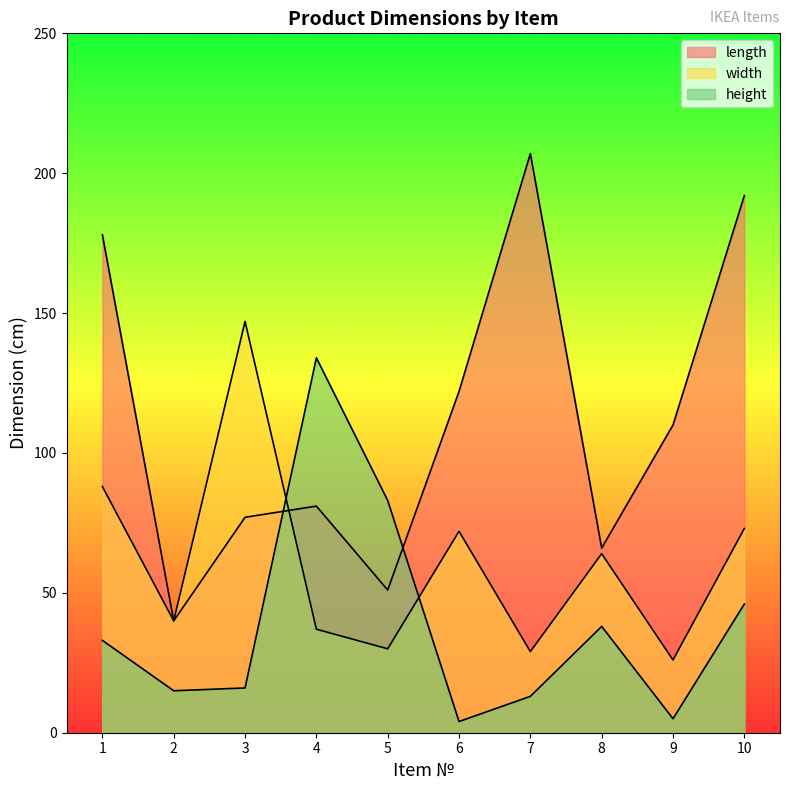

Which series has the largest total across all categories?

length